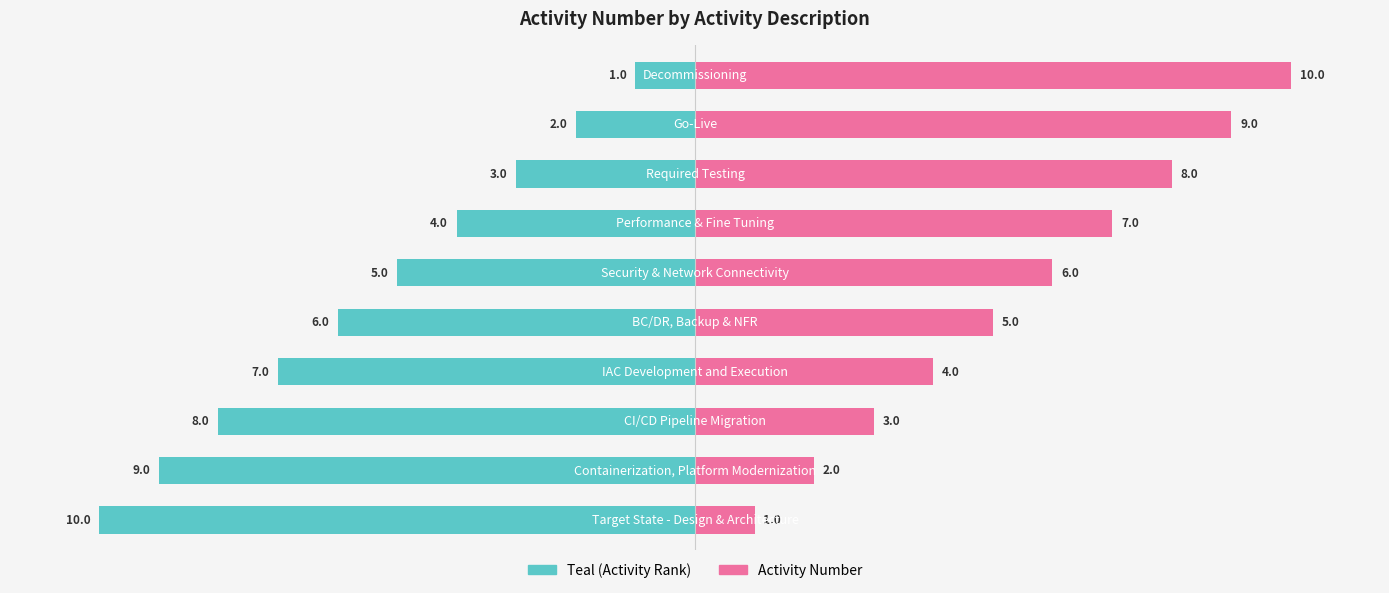

Reading right to left, extract all data points from this chart.

Left (Teal): -1	-2	-3	-4	-5	-6	-7	-8	-9	-10
Right (Pink): 10	9	8	7	6	5	4	3	2	1